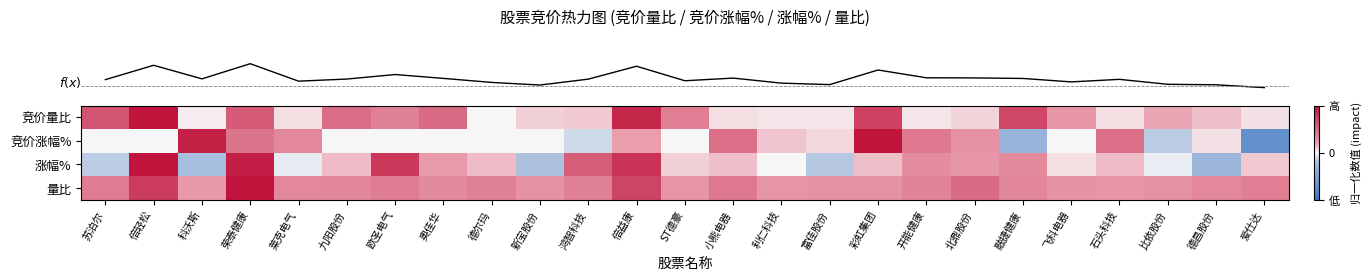

Reading left to right, list all the values displayed in this chart.

row_0: 苏泊尔=0.6	倍轻松=1.0	科沃斯=0.0	荣泰健康=0.6	莱克电气=0.1	九阳股份=0.5	欧圣电气=0.4	奥佳华=0.5	德尔玛=0.0	新宝股份=0.1	鸿智科技=0.1	倍益康=0.9	ST德豪=0.4	小熊电器=0.1	利仁科技=0.0	富佳股份=0.0	彩虹集团=0.7	开能健康=0.0	北鼎股份=0.1	融捷健康=0.7	飞科电器=0.3	石头科技=0.1	比依股份=0.2	德昌股份=0.1	爱仕达=0.1
row_1: 苏泊尔=0.0	倍轻松=0.0	科沃斯=0.9	荣泰健康=0.4	莱克电气=0.3	九阳股份=0.0	欧圣电气=0.0	奥佳华=0.0	德尔玛=0.0	新宝股份=0.0	鸿智科技=-0.1	倍益康=0.2	ST德豪=0.0	小熊电器=0.5	利仁科技=0.1	富佳股份=0.1	彩虹集团=1.0	开能健康=0.4	北鼎股份=0.3	融捷健康=-0.3	飞科电器=0.0	石头科技=0.5	比依股份=-0.2	德昌股份=0.1	爱仕达=-0.7
row_2: 苏泊尔=-0.2	倍轻松=1.0	科沃斯=-0.2	荣泰健康=0.9	莱克电气=-0.0	九阳股份=0.1	欧圣电气=0.8	奥佳华=0.2	德尔玛=0.1	新宝股份=-0.2	鸿智科技=0.6	倍益康=0.8	ST德豪=0.1	小熊电器=0.1	利仁科技=0.0	富佳股份=-0.2	彩虹集团=0.1	开能健康=0.3	北鼎股份=0.3	融捷健康=0.3	飞科电器=0.1	石头科技=0.1	比依股份=-0.0	德昌股份=-0.3	爱仕达=0.1
row_3: 苏泊尔=0.4	倍轻松=0.8	科沃斯=0.2	荣泰健康=1.0	莱克电气=0.3	九阳股份=0.3	欧圣电气=0.4	奥佳华=0.3	德尔玛=0.4	新宝股份=0.3	鸿智科技=0.4	倍益康=0.7	ST德豪=0.3	小熊电器=0.4	利仁科技=0.3	富佳股份=0.3	彩虹集团=0.3	开能健康=0.4	北鼎股份=0.5	融捷健康=0.3	飞科电器=0.3	石头科技=0.3	比依股份=0.3	德昌股份=0.3	爱仕达=0.4